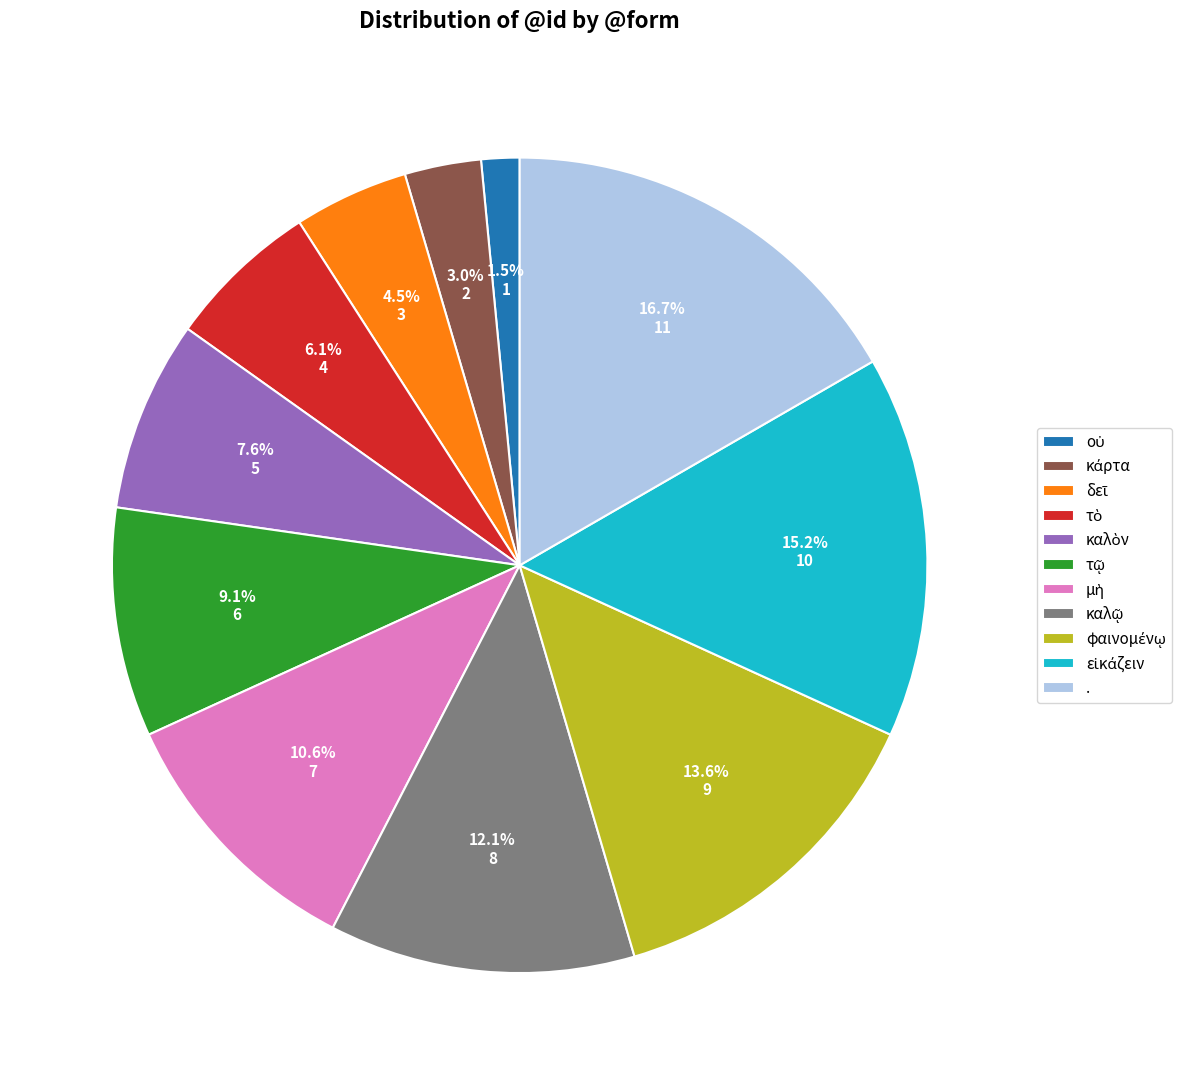

How many segments does this pie chart have?

11